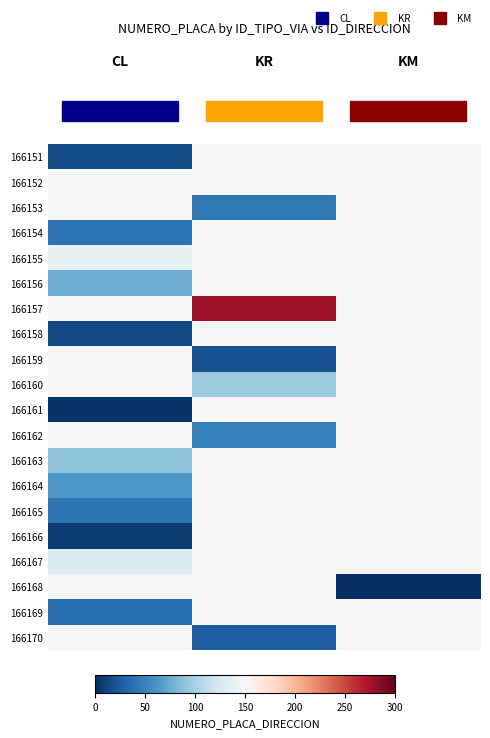

Which category has the highest value across all series?

KR